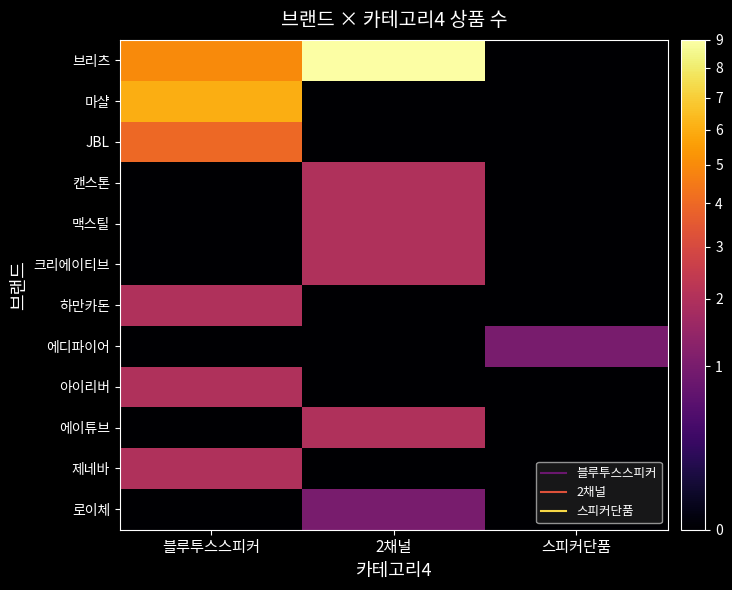

Between 블루투스스피커 and 스피커단품, which is larger?

블루투스스피커